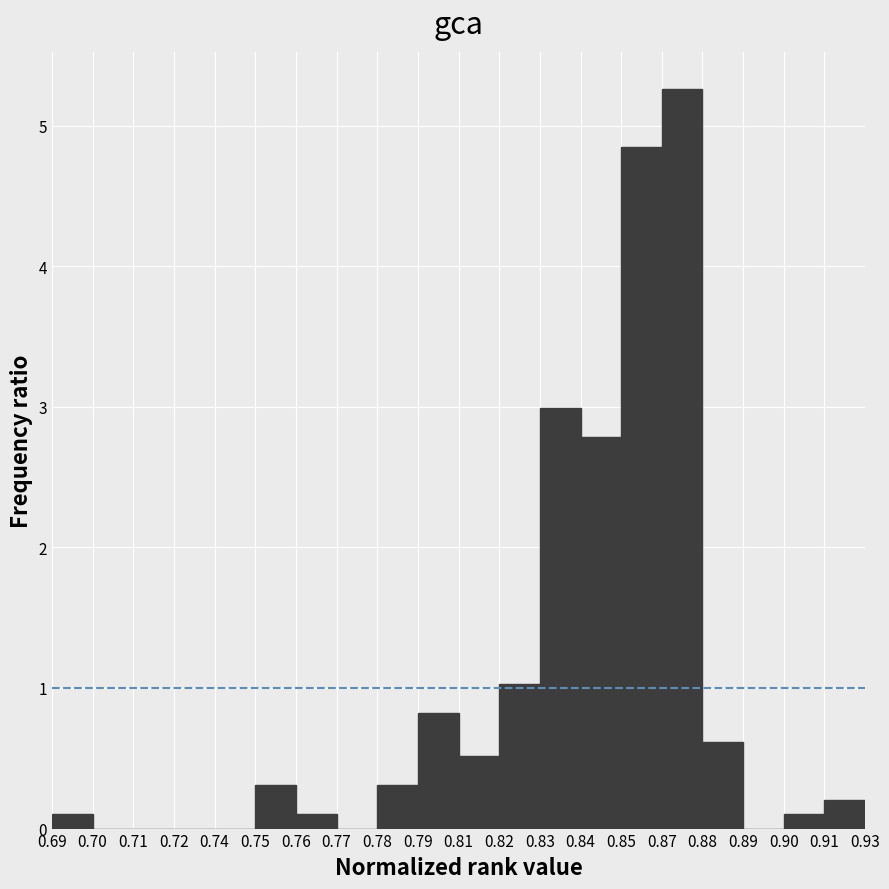

Reading right to left, what are all the values shown in this chart?

0.91=0.2	0.90=0.1	0.89=0.0	0.88=0.6	0.87=5.3	0.85=4.8	0.84=2.8	0.83=3.0	0.82=1.0	0.81=0.5	0.79=0.8	0.78=0.3	0.77=0.0	0.76=0.1	0.75=0.3	0.74=0.0	0.72=0.0	0.71=0.0	0.70=0.0	0.69=0.1